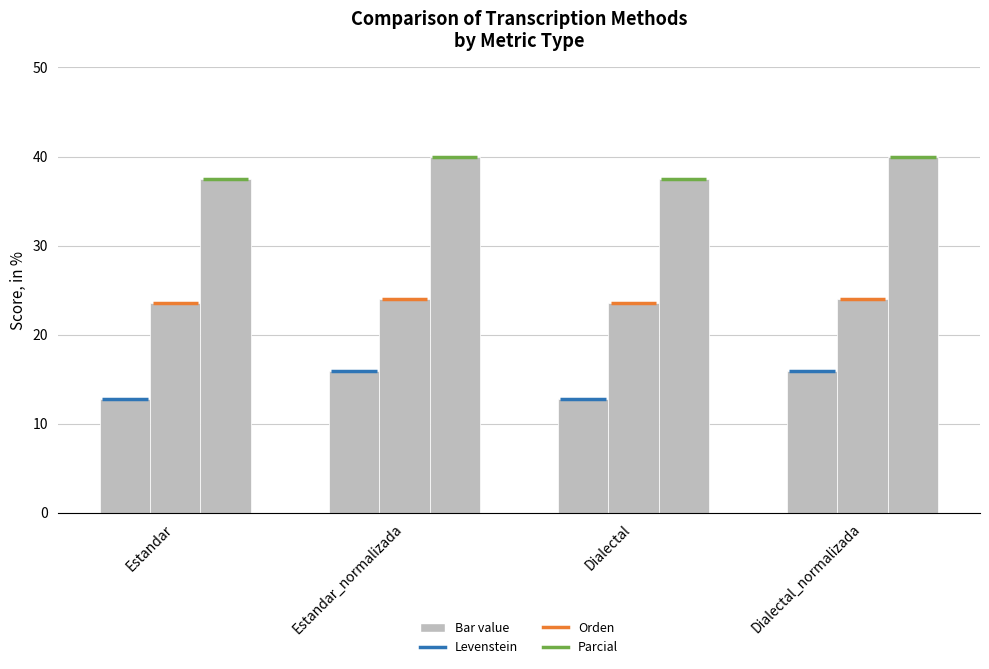

How many bars are there in each group?

3